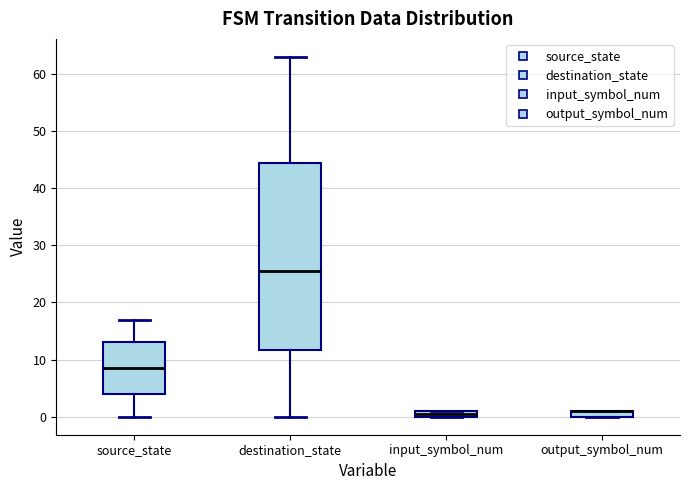

Where is the lower edge of the box for destination_state on the y-axis? The values are not printed on the chart, so give them approximately, as read against the axis.

12